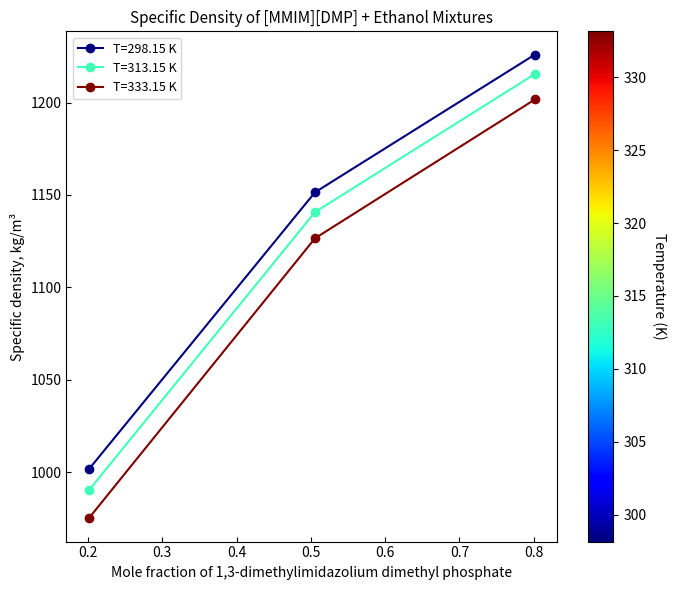

What is the maximum value shown in the chart?

1226.0